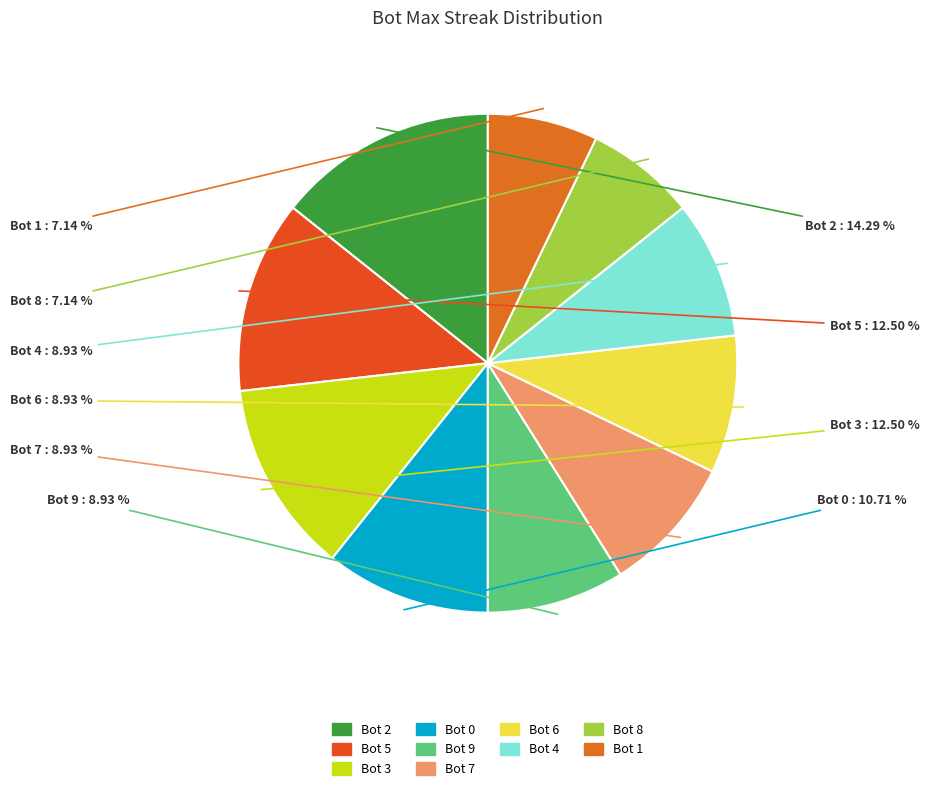

To the nearest percent, what is the difference between the Bot 4 and Bot 5 slice percentages?

4%